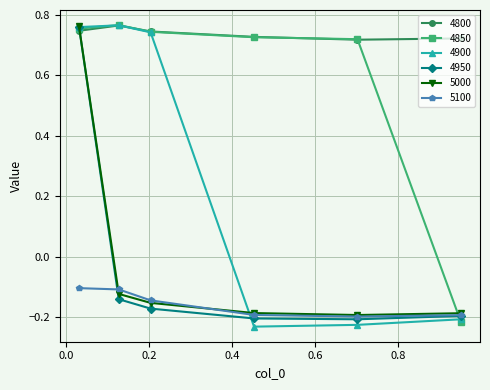

Which series has the widest spread of values?

4900